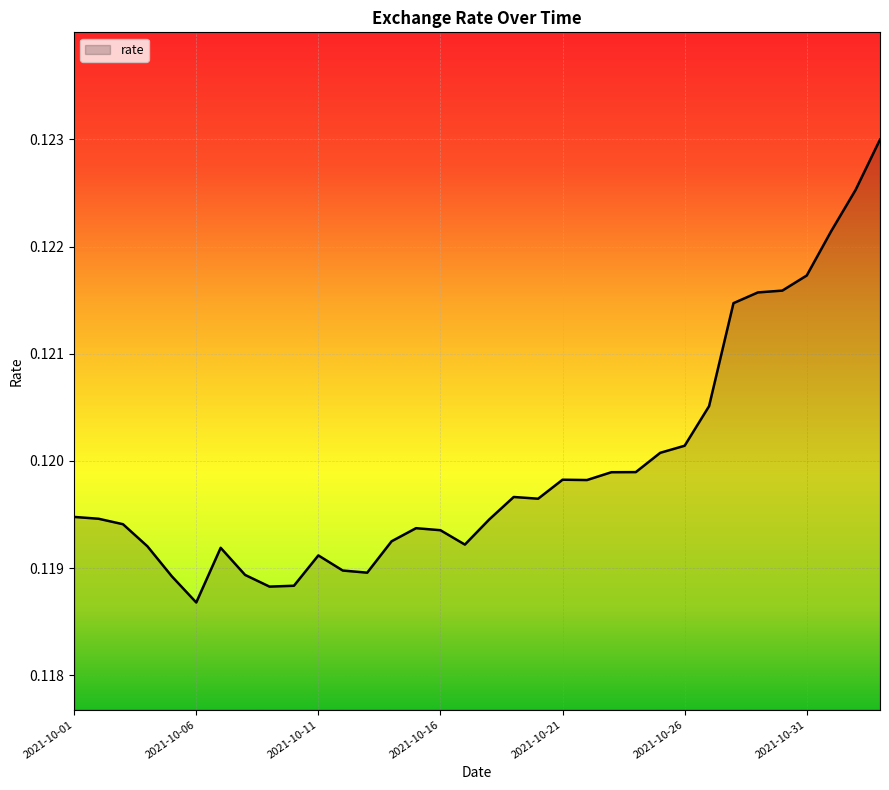

How many interior local valleys (lower than both neighbors) does the data have?

6